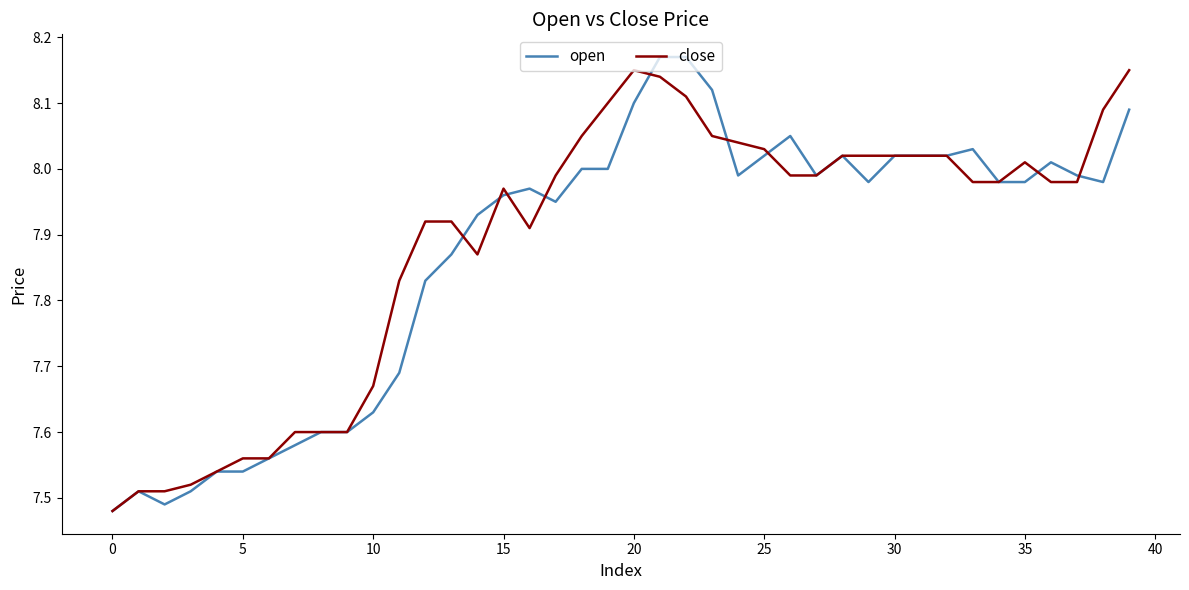

Is this an area chart (filled region under the line)?

No